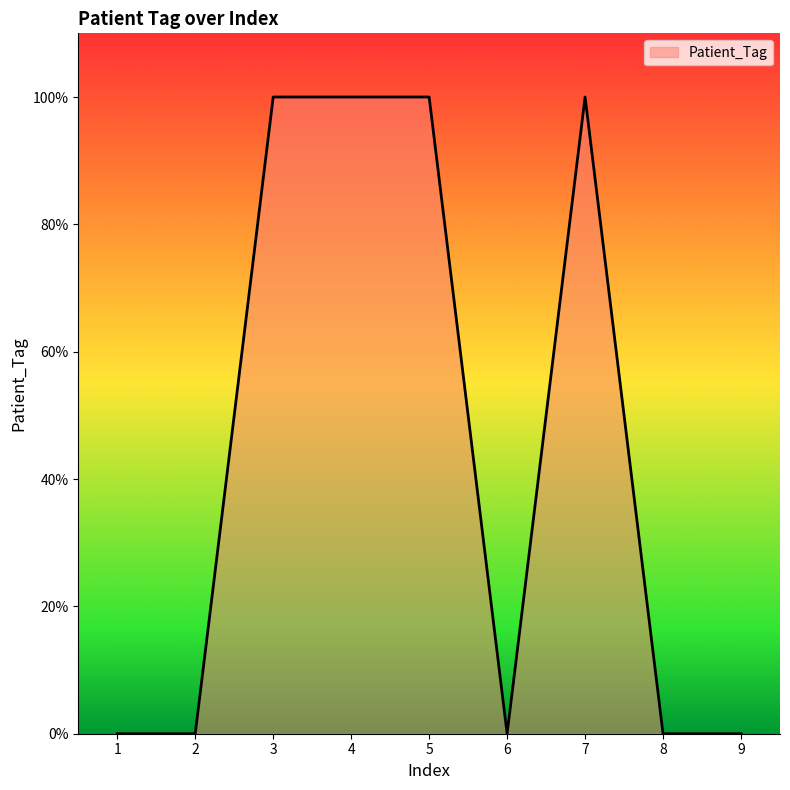

Where is the data nearest to the value 0?

1